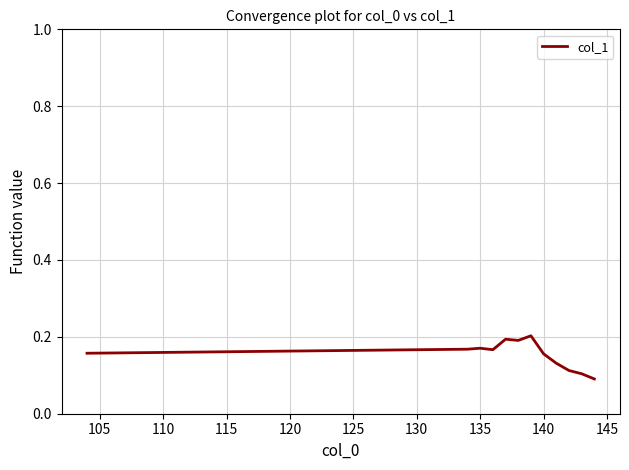

How many lines are shown in the chart?

1